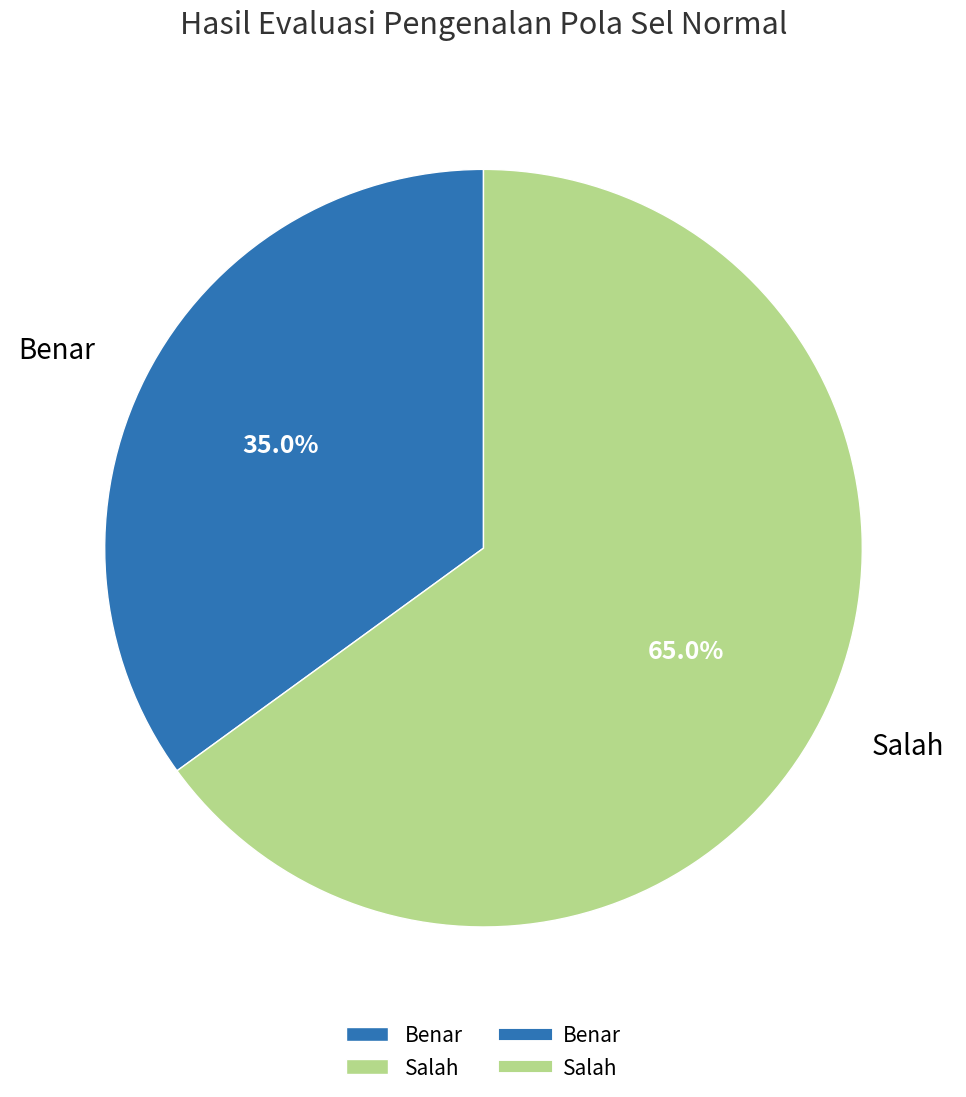

Rank the categories by value from lowest to highest.

Benar, Salah